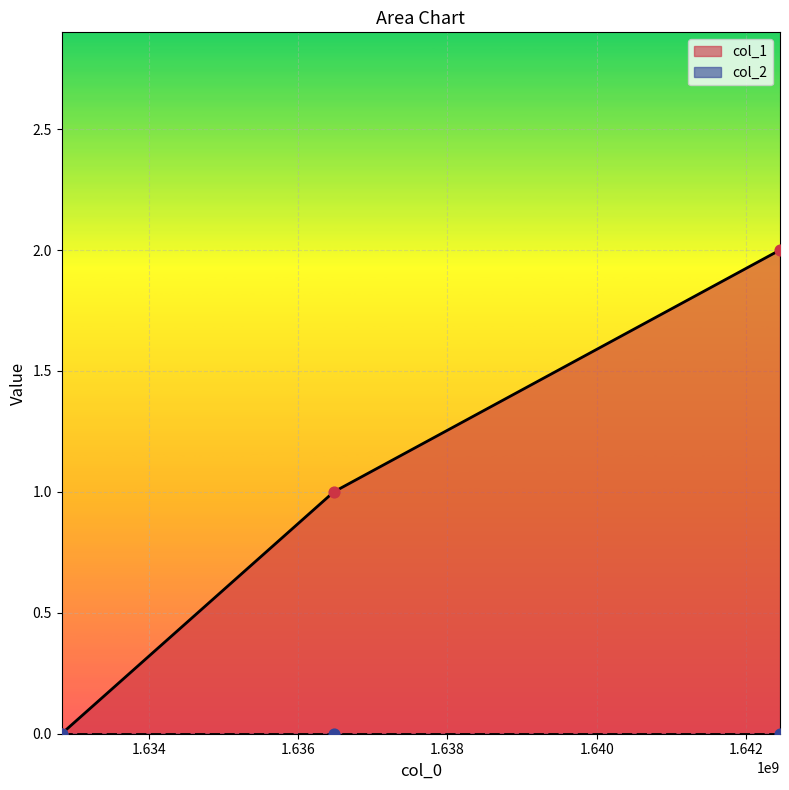

What is the change in value from 1632833300 to 1642454683?

+2